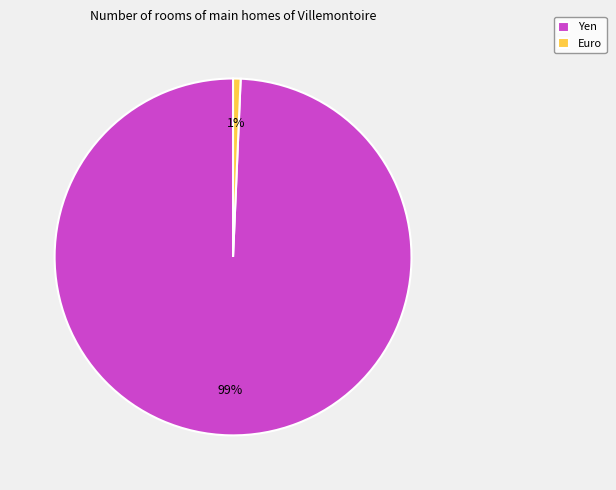

What percentage is the Euro slice, to the nearest percent?

1%